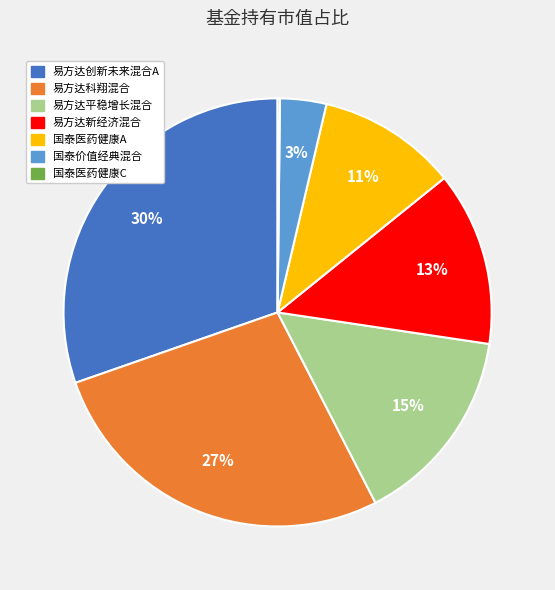

Is there a majority slice in this chart?

No